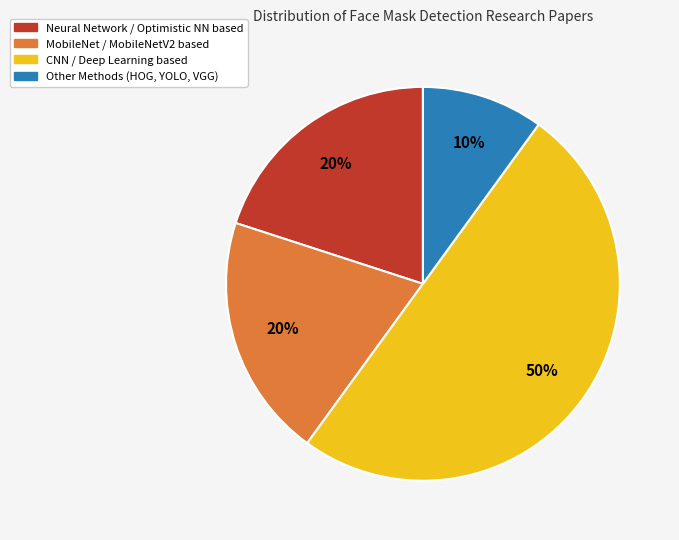

To the nearest percent, what is the average slice percentage?

25%